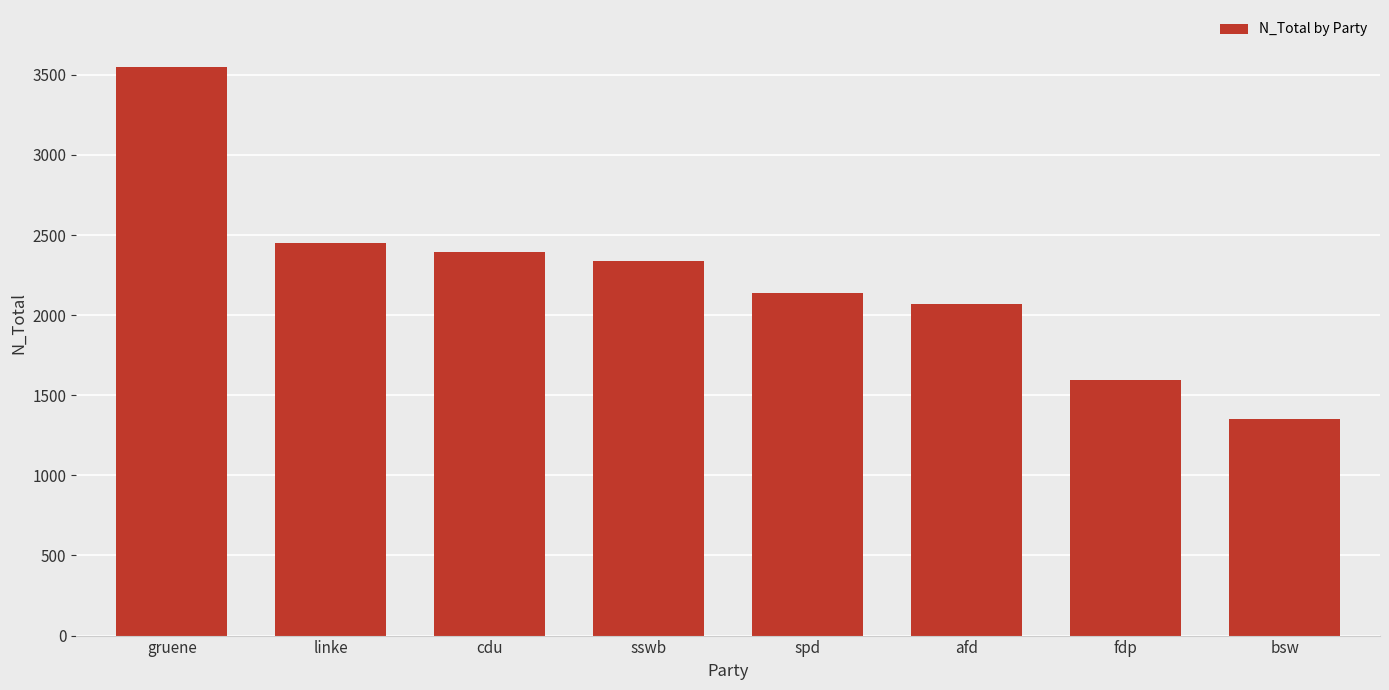

Approximately how many times larger is the value at sswb compared to fdp?

1.5